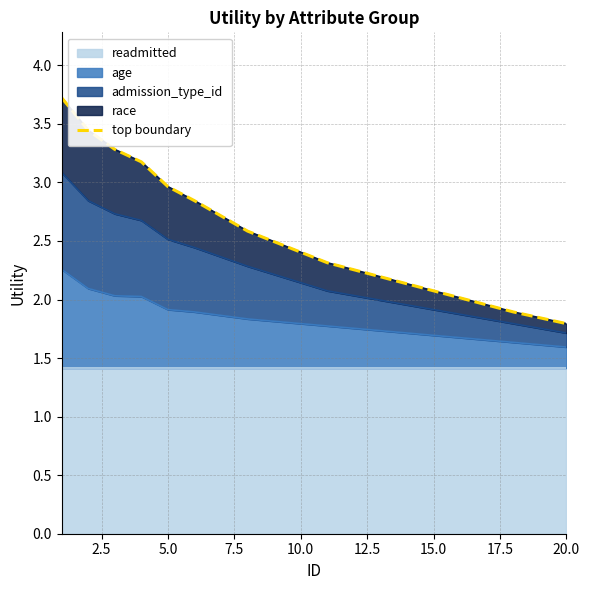

Reading left to right, list all the values displayed in this chart.

3.7	3.4	3.3	3.2	3.0	2.8	2.7	2.6	2.5	2.4	2.3	2.3	2.2	2.1	2.1	2.0	2.0	1.9	1.8	1.8